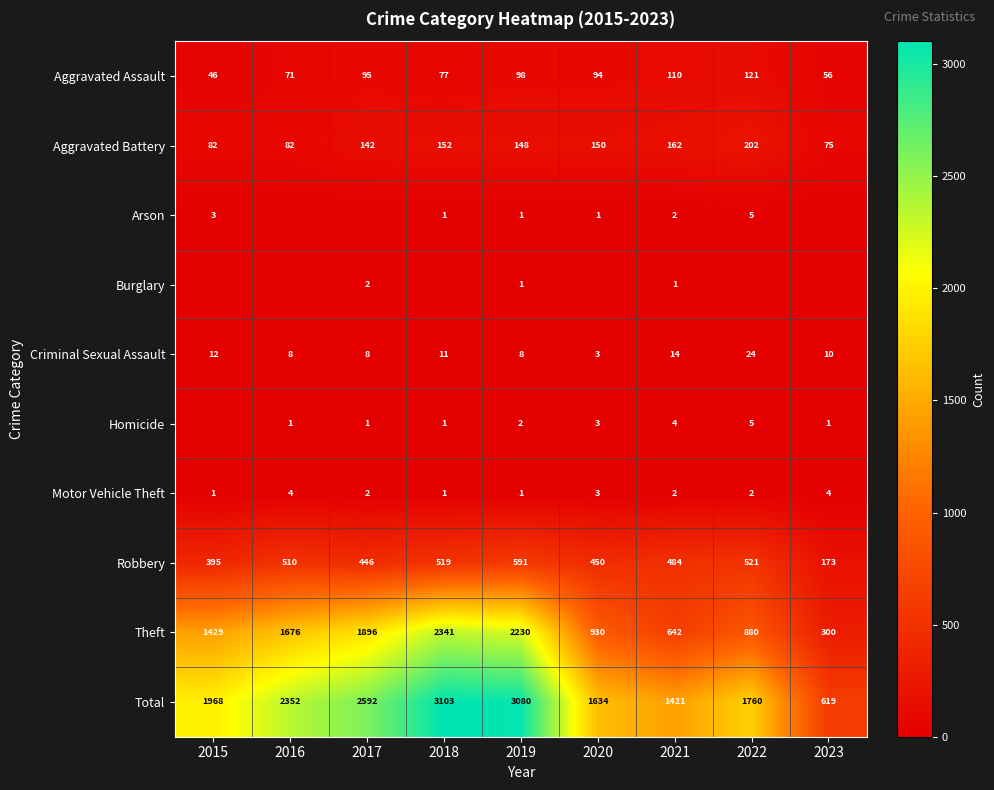

At how many categories does at least one series exceed 3066?

2